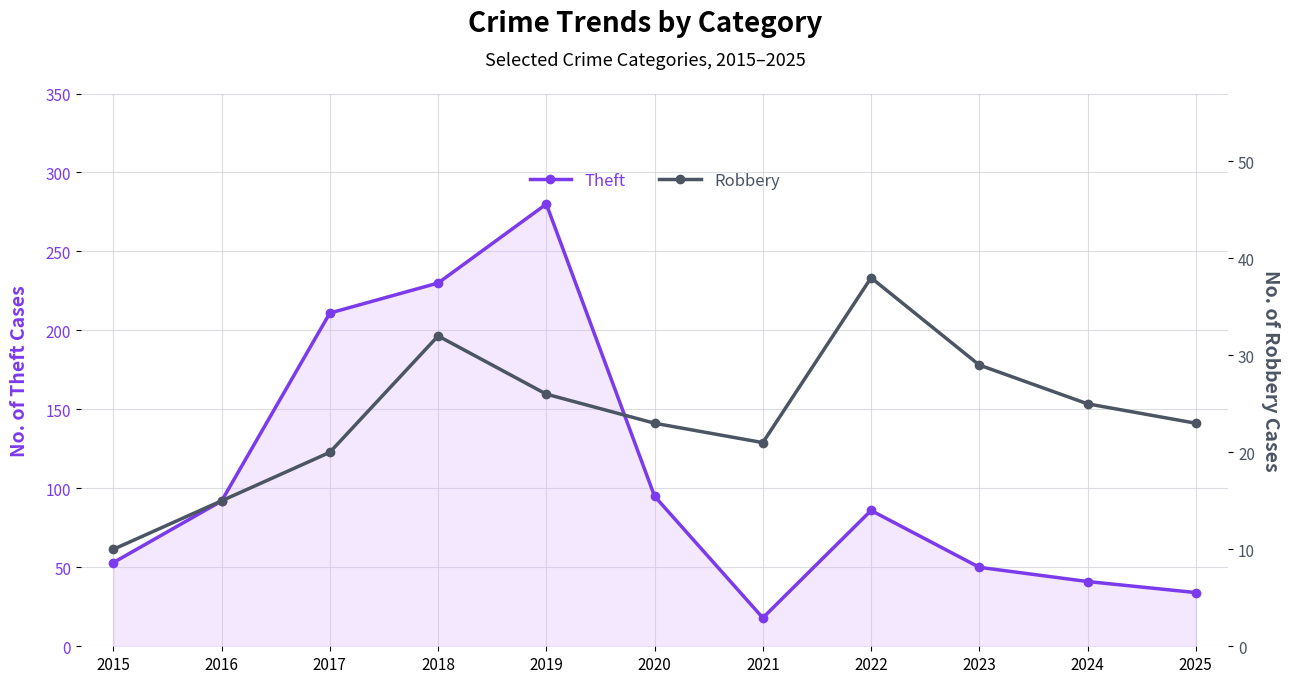

Rank the categories by Robbery value from lowest to highest.

2015, 2016, 2017, 2021, 2020, 2025, 2024, 2019, 2023, 2018, 2022